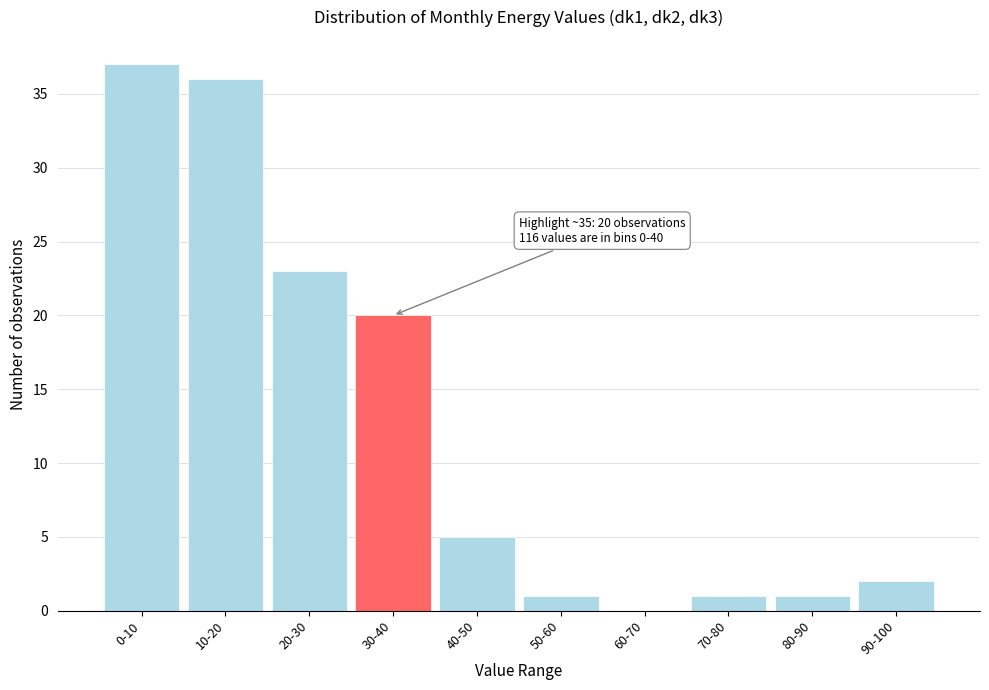

Reading left to right, list all the values displayed in this chart.

0-10=37	10-20=36	20-30=23	30-40=20	40-50=5	50-60=1	60-70=0	70-80=1	80-90=1	90-100=2